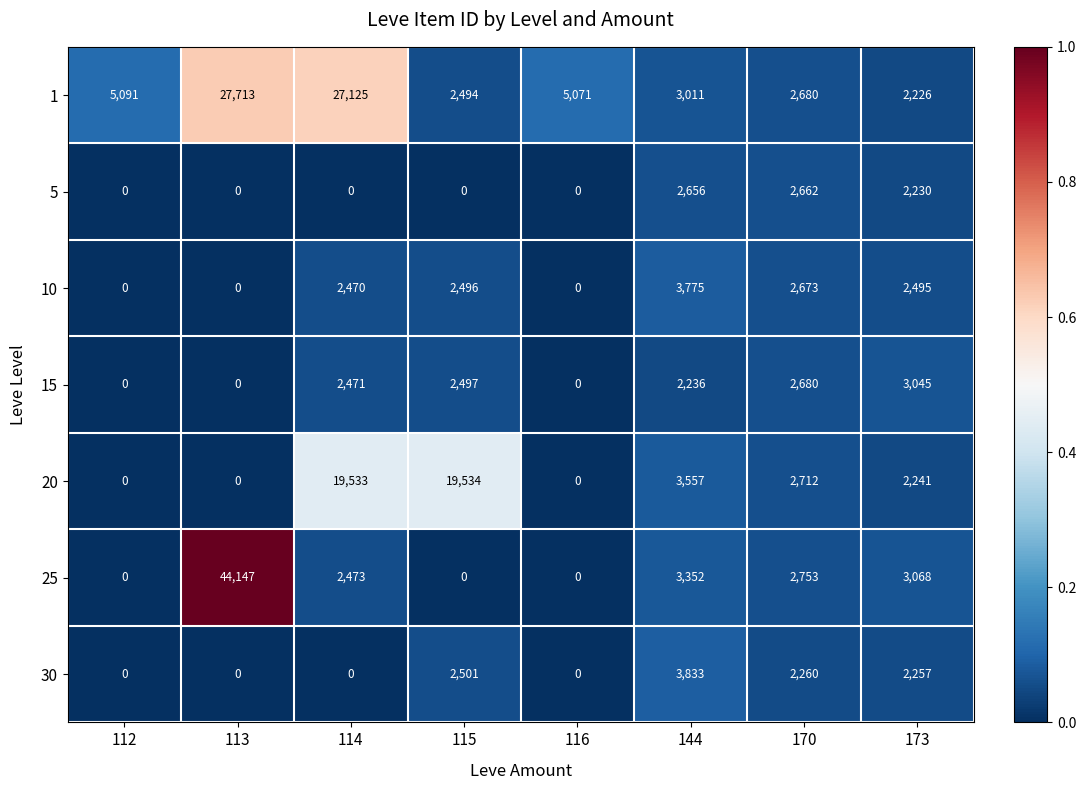

What is the total value across all series at 144?

22420